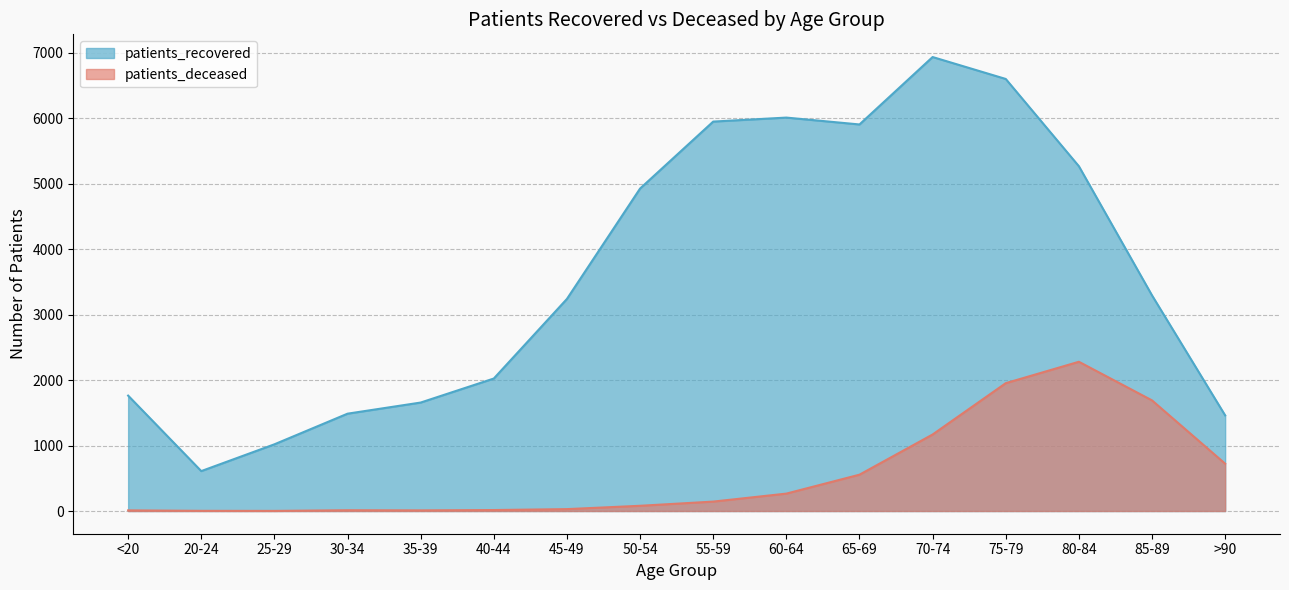

What is the sum of the patients_deceased values at 60-64 and 70-74?

1435